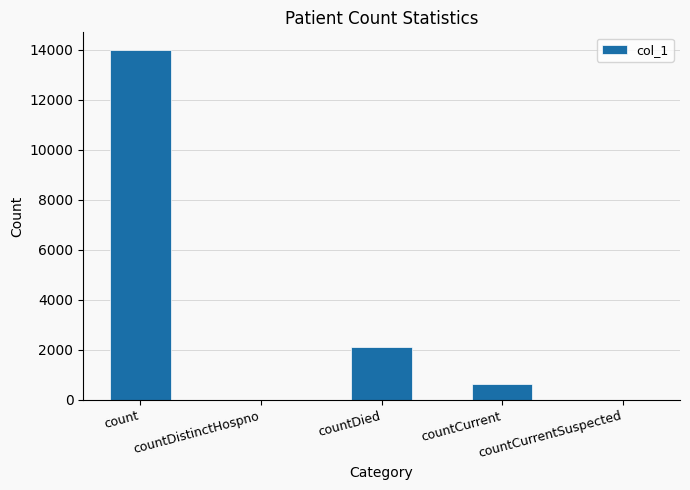

Are the bars grouped side by side (vs. stacked)?

No